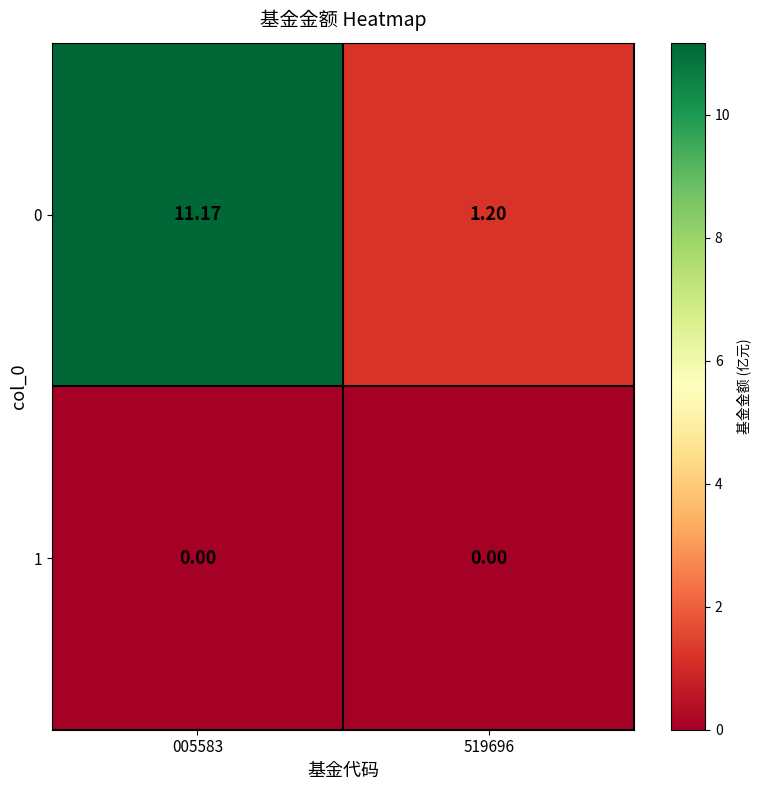

Is the value of 1 at 519696 greater than the value of 0 at 519696?

No